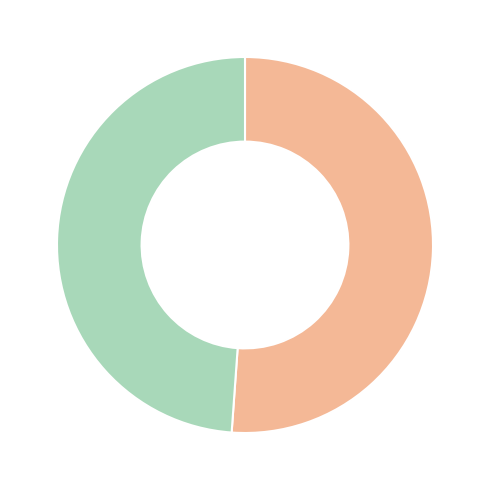

Is there any slice that represents more than half of the pie?

Yes